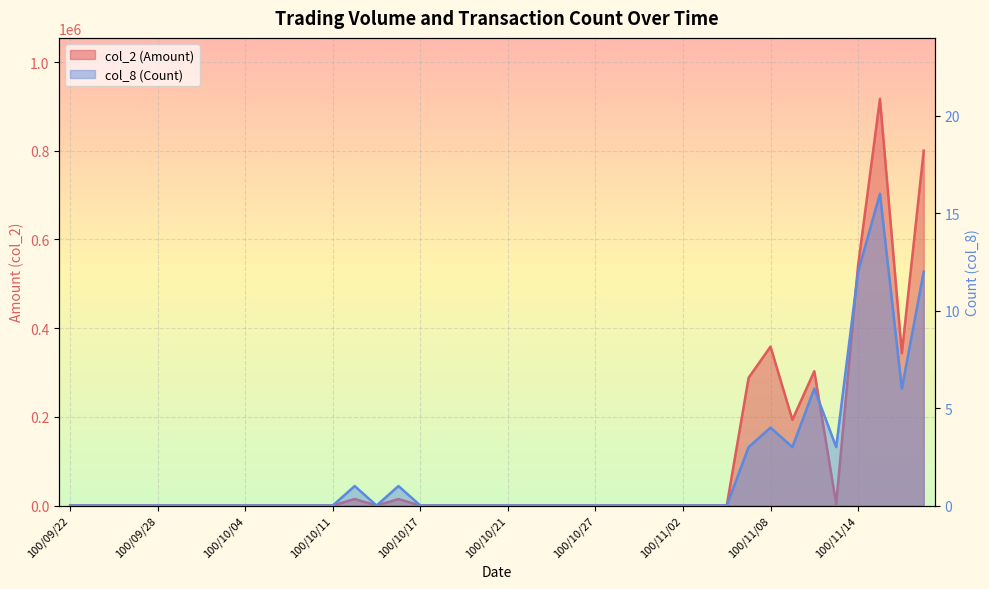

Reading right to left, what are all the values shown in this chart?

col_2 (Amount): 800260	343420	916990	540950	3760	302850	193270	358300	288160	0	0	0	0	0	0	0	0	0	0	0	0	0	0	0	14600	0	14700	0	0	0	0	0	0	0	0	0	0	0	0	0
col_8 (Count): 12	6	16	12	3	6	3	4	3	0	0	0	0	0	0	0	0	0	0	0	0	0	0	0	1	0	1	0	0	0	0	0	0	0	0	0	0	0	0	0